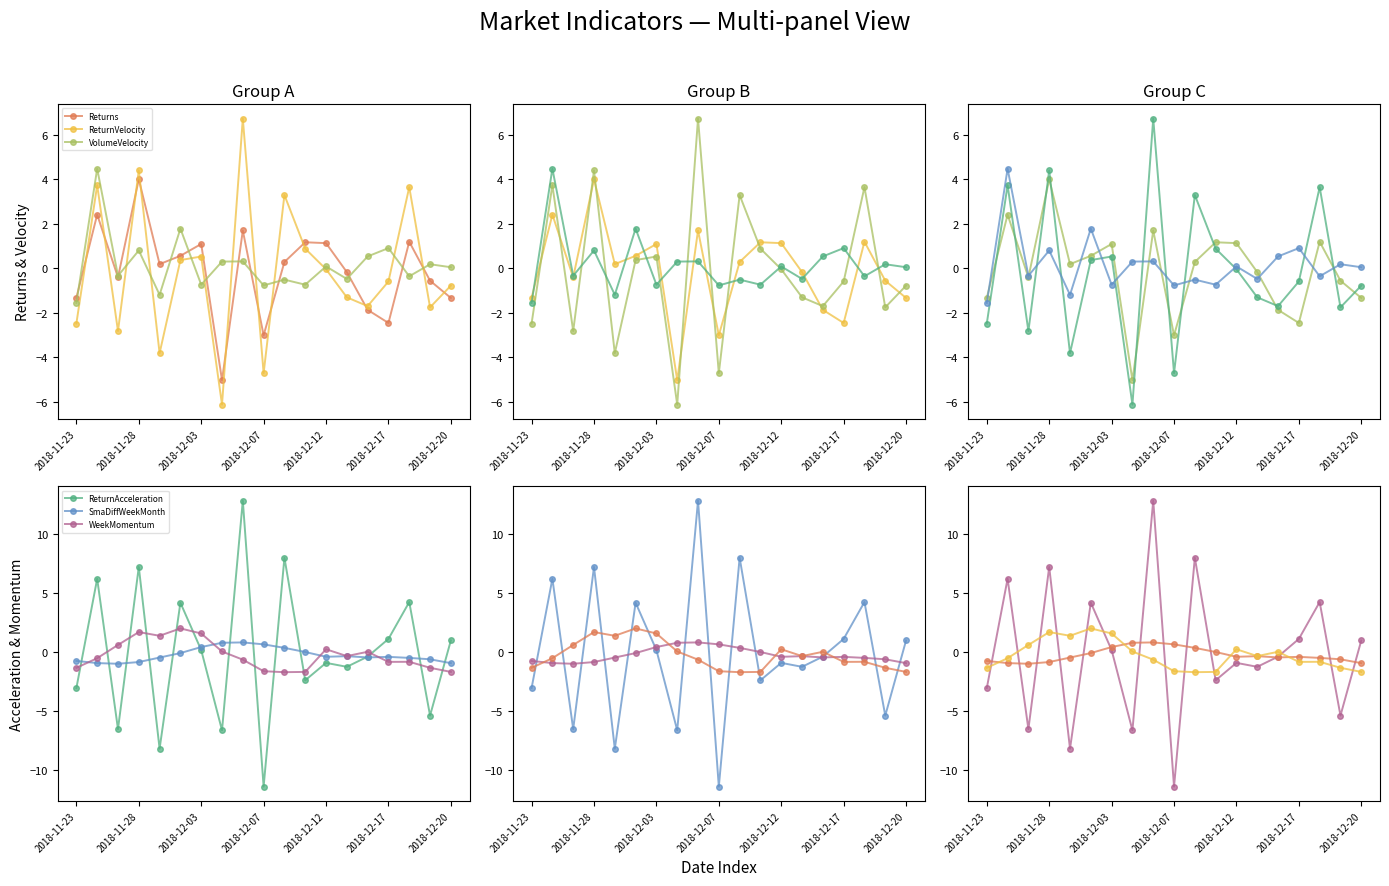

Does the chart have visible grid lines?

No